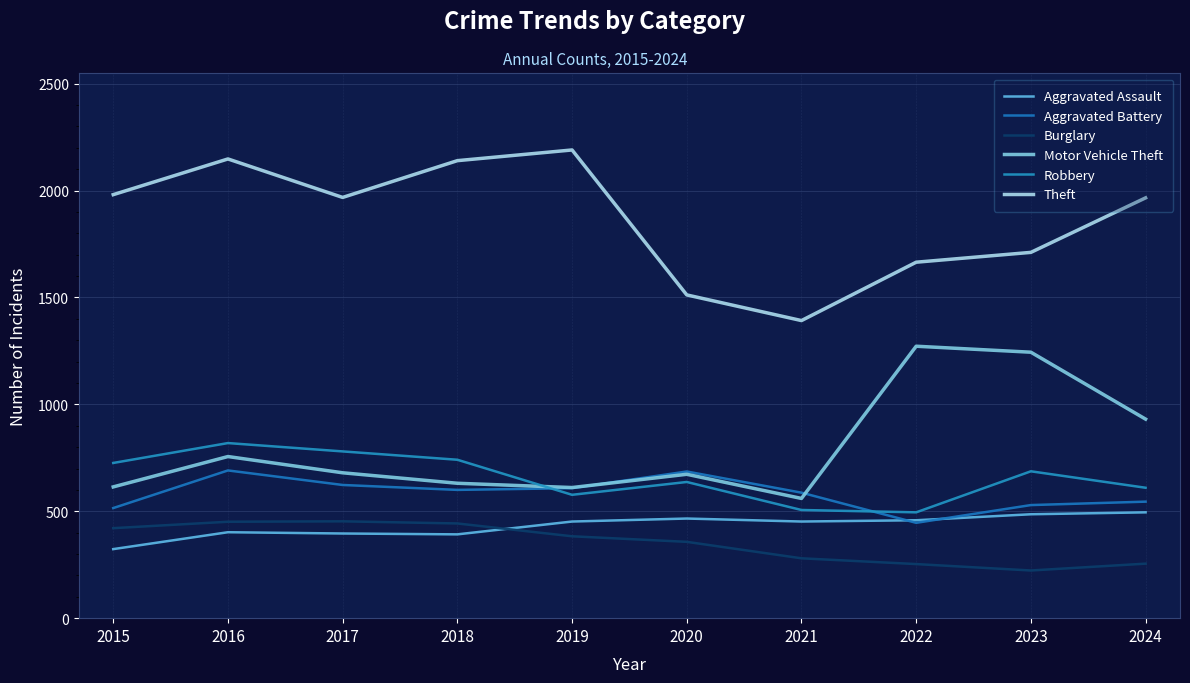

The Theft series shows 1981 at 2015. True or false?

True